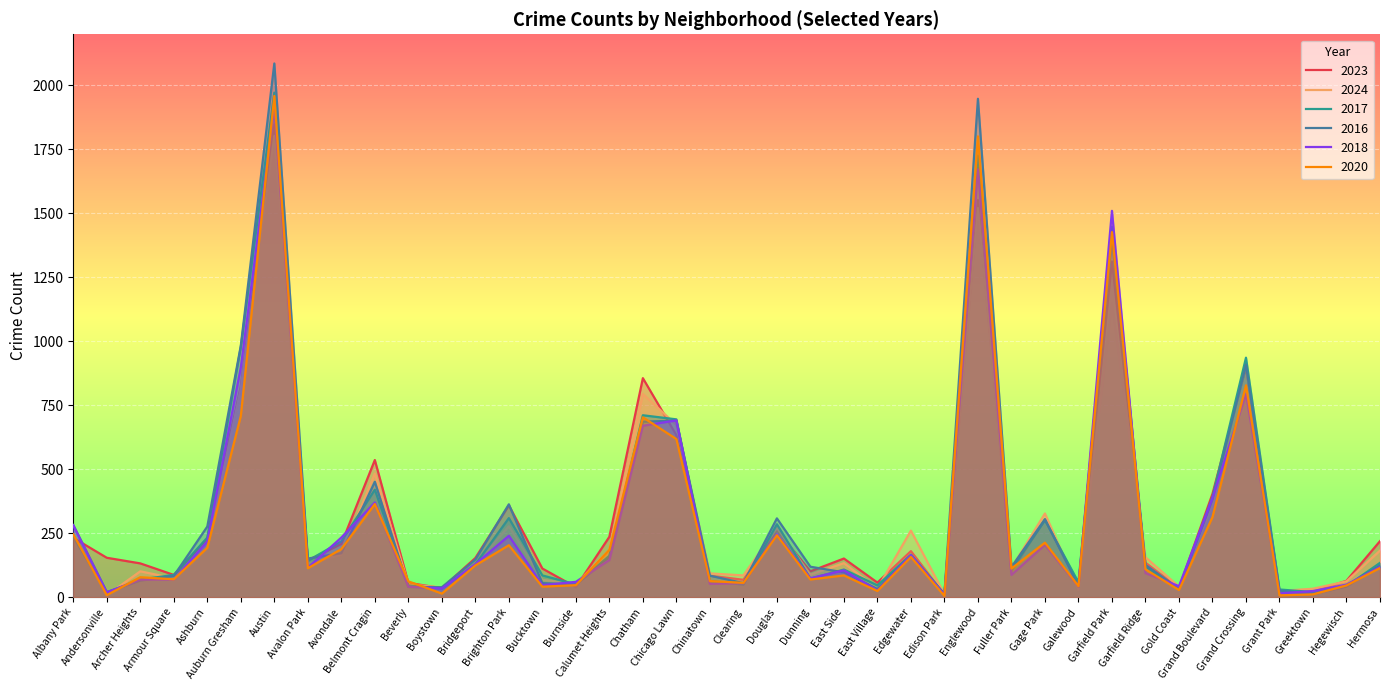

At how many categories does at least one series exceed 1542?

2